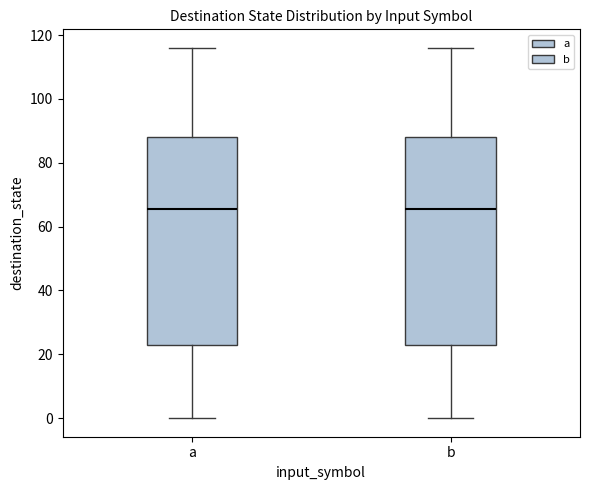

Where does the median line of the box for a sit on the y-axis? The values are not printed on the chart, so give them approximately, as read against the axis.

66